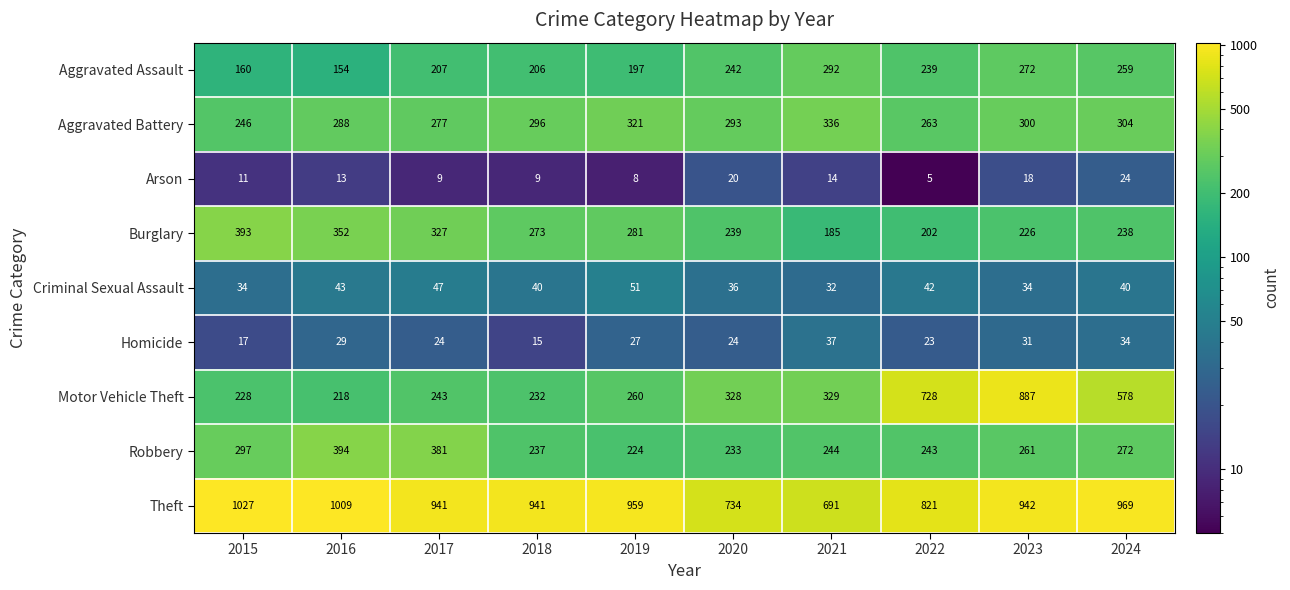

Is the value of Burglary at 2018 greater than the value of Motor Vehicle Theft at 2020?

No